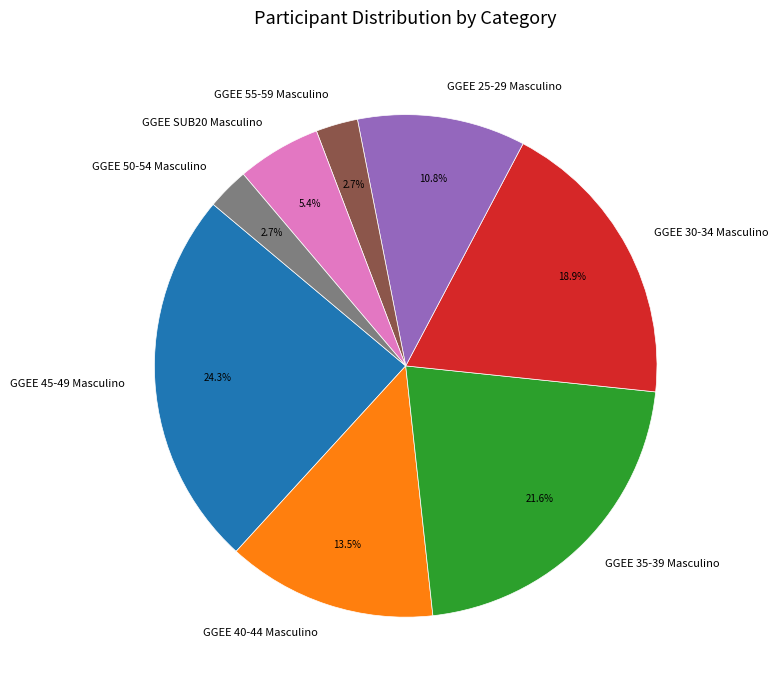

What percentage do GGEE 25-29 Masculino and GGEE 45-49 Masculino together represent?

35.1%